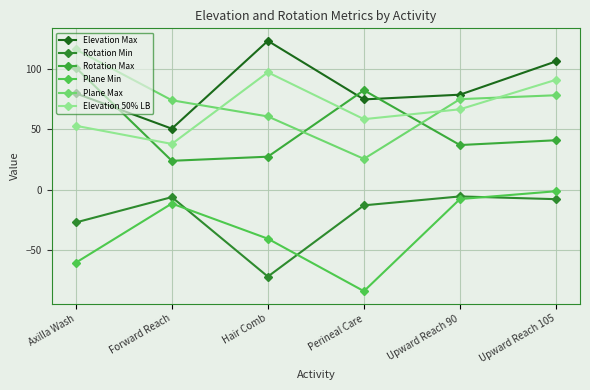

How many series are shown in this chart?

6